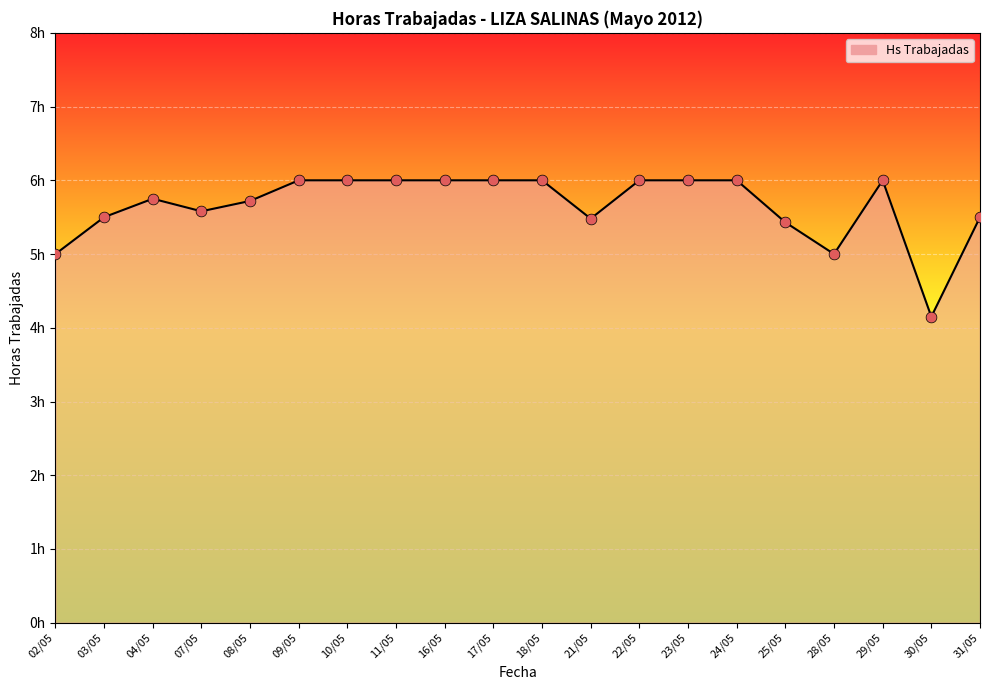

Between 25/05 and 10/05, which is larger?

10/05